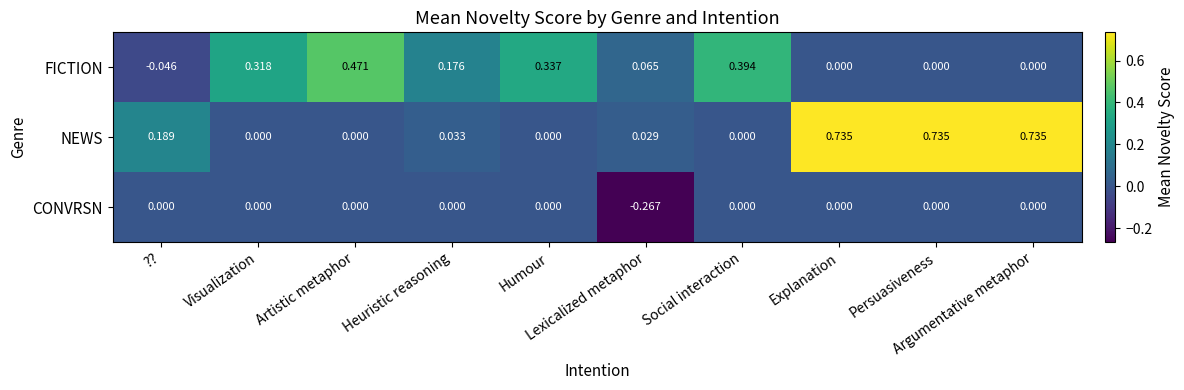

List the series in order of their overall mean, lowest first.

CONVRSN, FICTION, NEWS